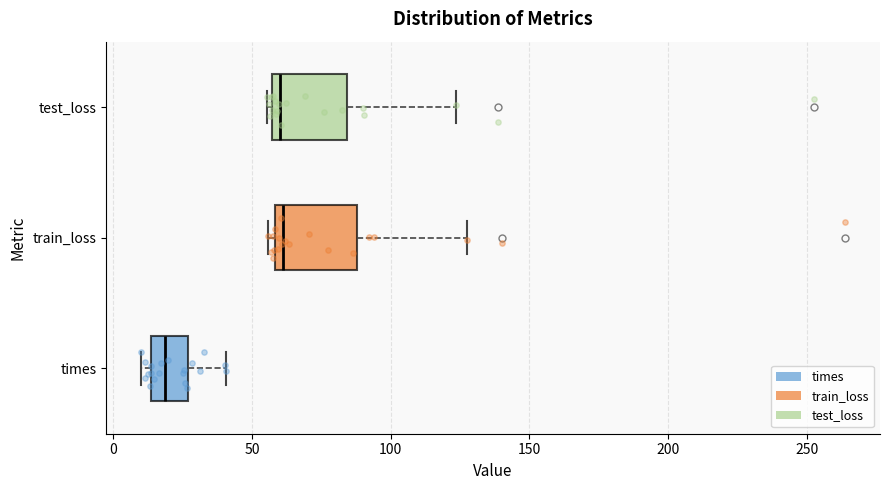

Reading bottom to top, read every box against the x-axis: the position of its median line, the range the box covers, and the ends of its whiskers. The values are not printed on the chart, so give them approximately, as read against the axis.

times: median 20, box 15 to 25, whiskers 10 to 40
train_loss: median 60 (just right of the box's left edge), box 60 to 90, whiskers 55 to 130
test_loss: median 60, box 55 to 85, whiskers 55 (just left of the box's left edge) to 125